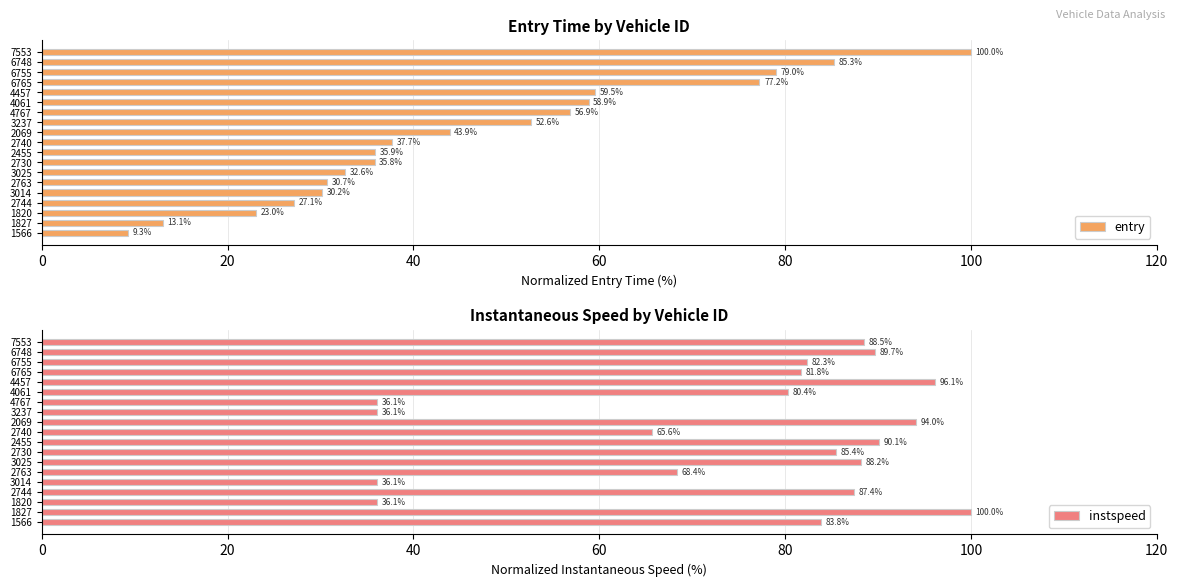

Is it true that instspeed equals 36.1 at 1820?

True